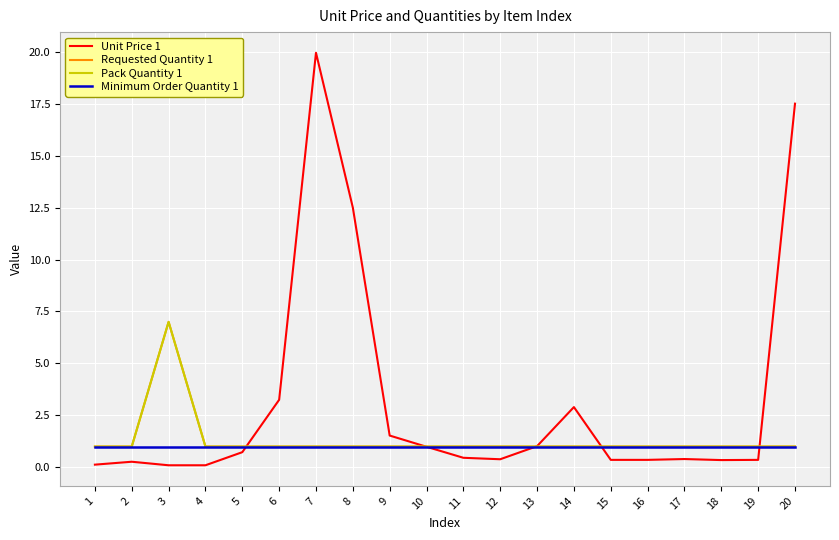

Is it true that Requested Quantity 1 equals 0.5 at 19?

False